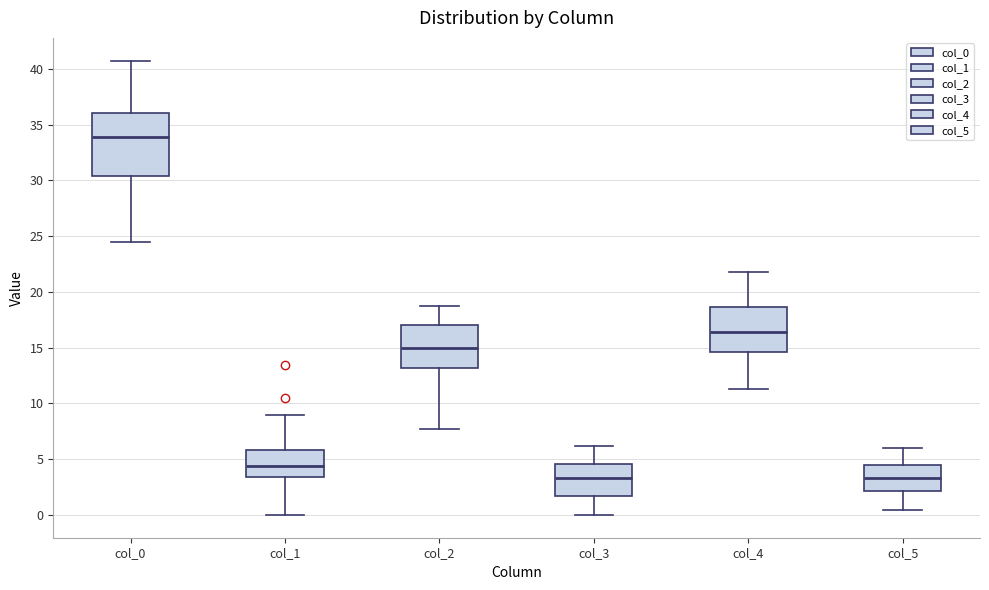

Which box is the tallest, from its lower edge to its upper edge?

col_0